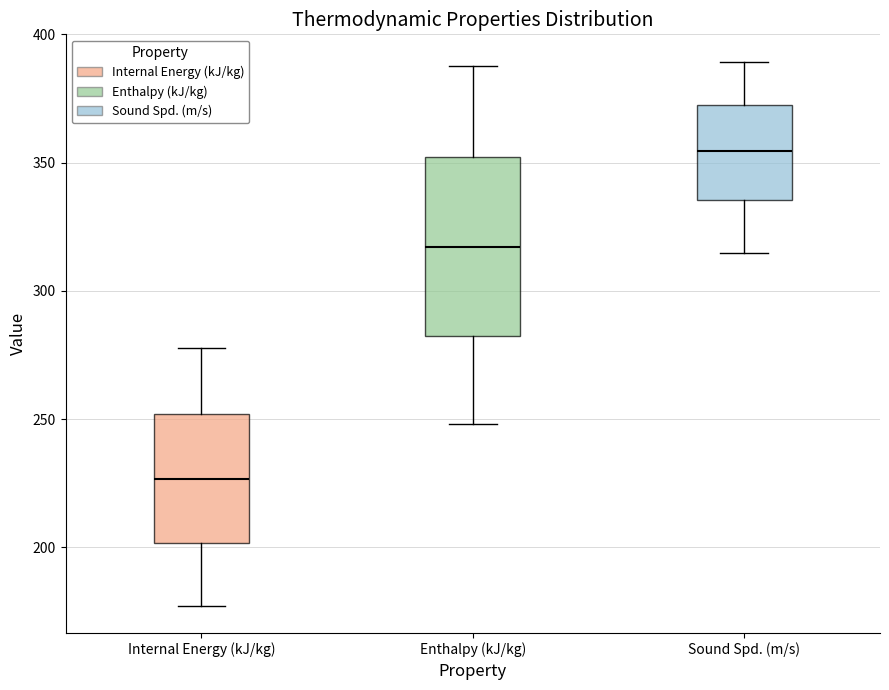

Comparing the boxes themselves (not the whiskers), which one is the tallest?

Enthalpy (kJ/kg)